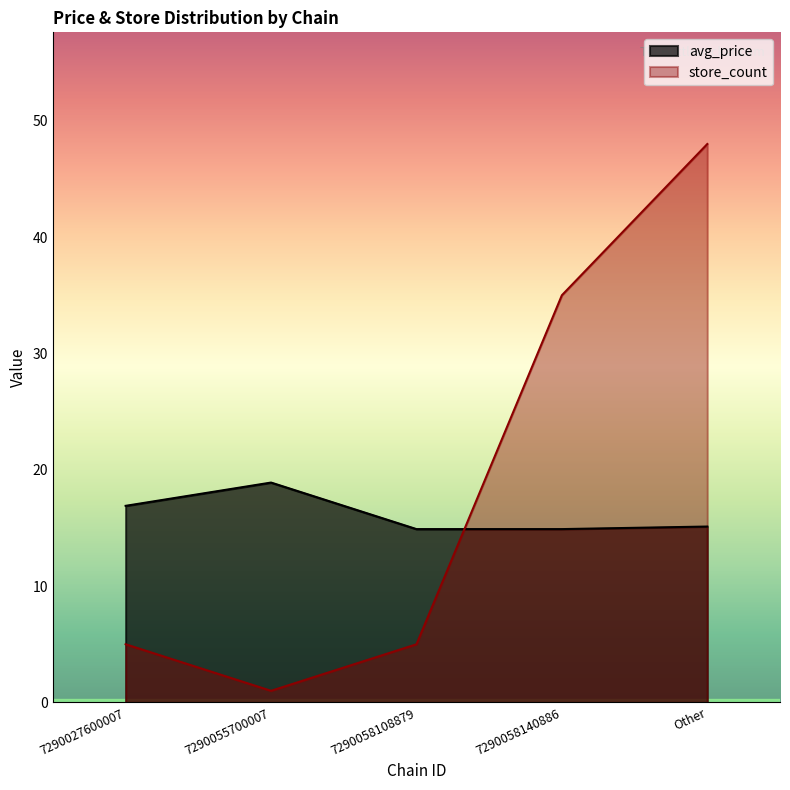

What is the difference between the second highest and minimum values in the avg_price series?

2.0